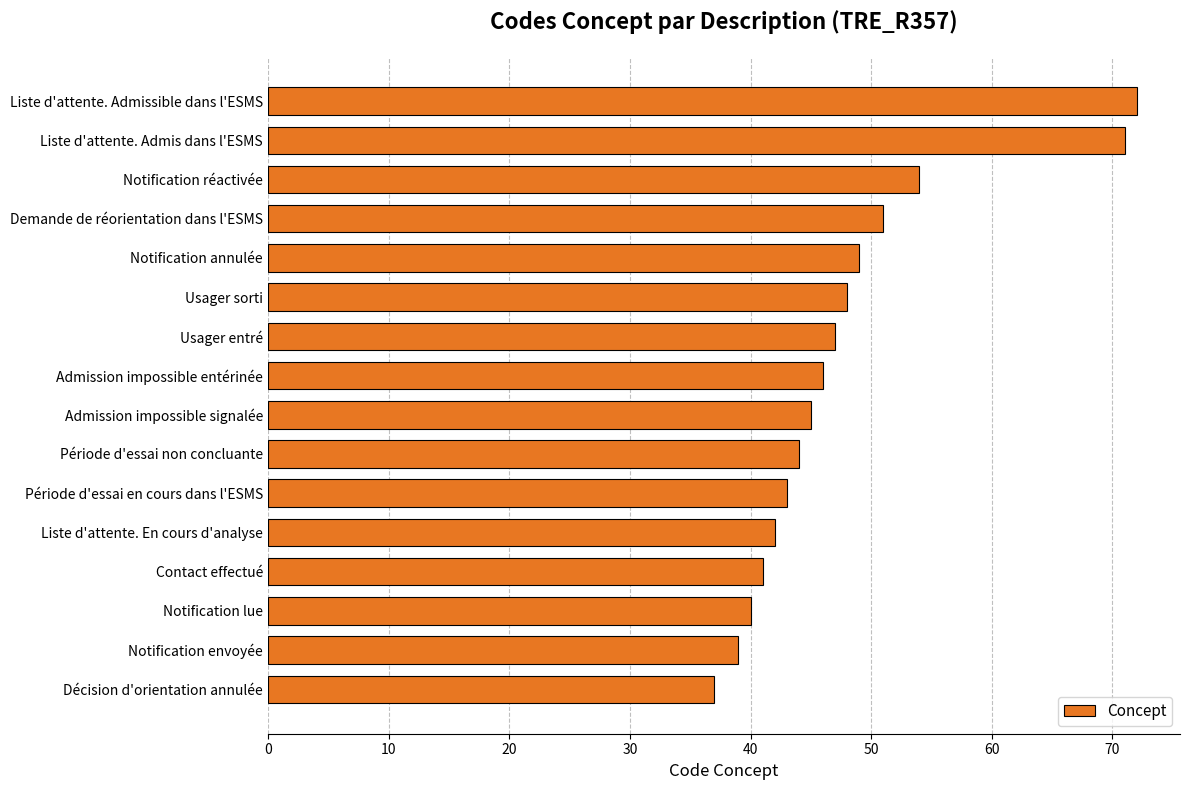

The chart shows a value of 41 at Contact effectué. True or false?

True